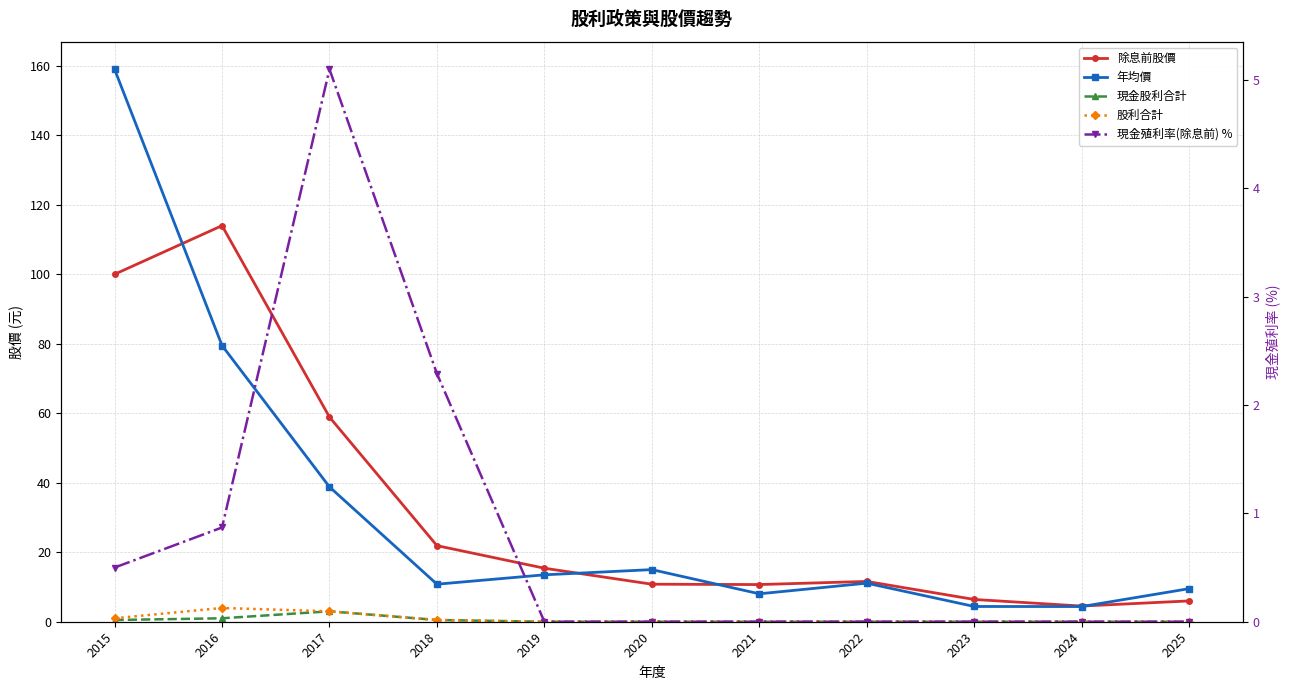

What is the difference between the highest and lowest values at 2019?

15.4